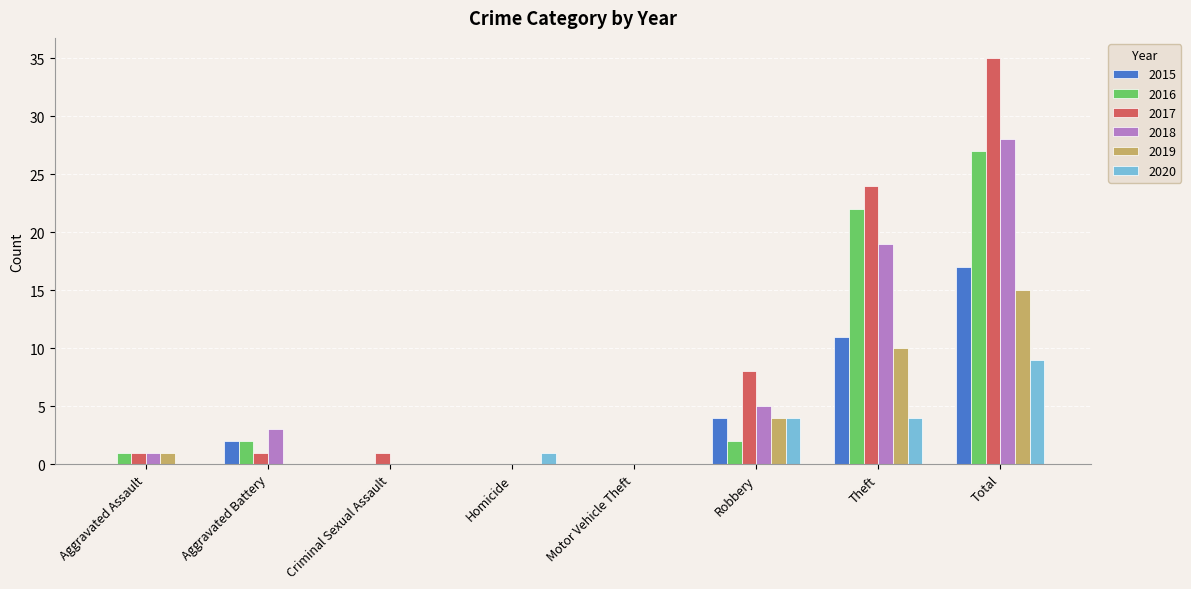

Is it true that 2018 equals 2 at Robbery?

False